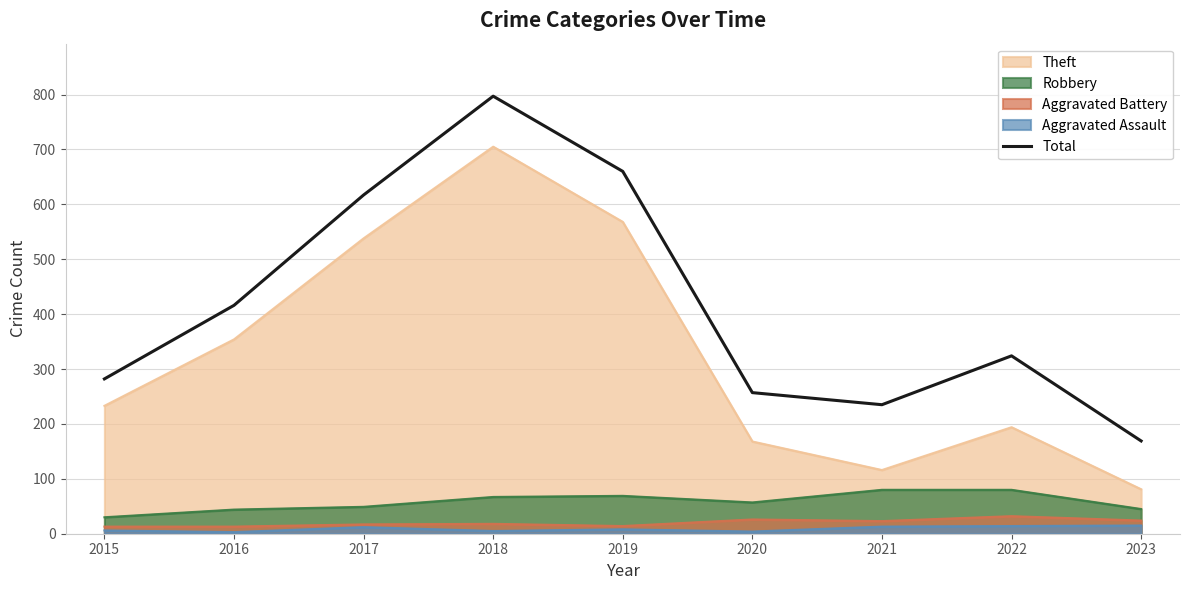

How many interior local peaks (higher than both neighbors) does the data have?

2